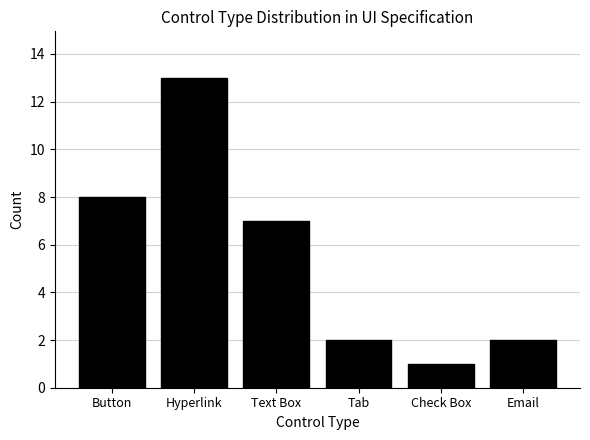

What is the difference between the maximum and minimum values?

12